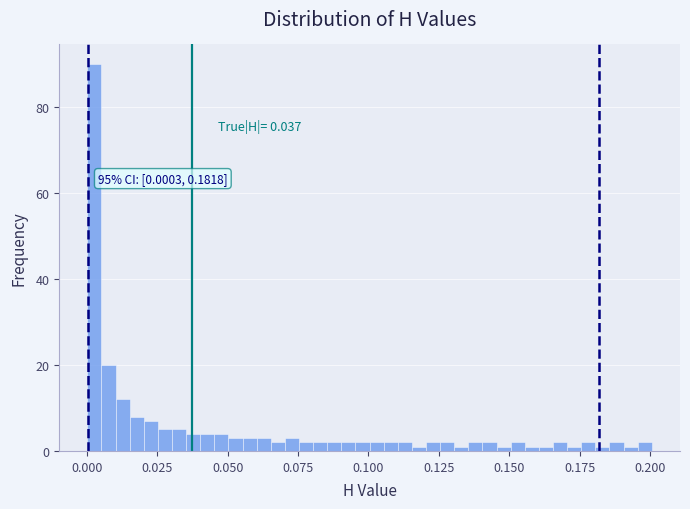

Read against the x-axis, roughly where is the centre of the tallest bar?

0.005